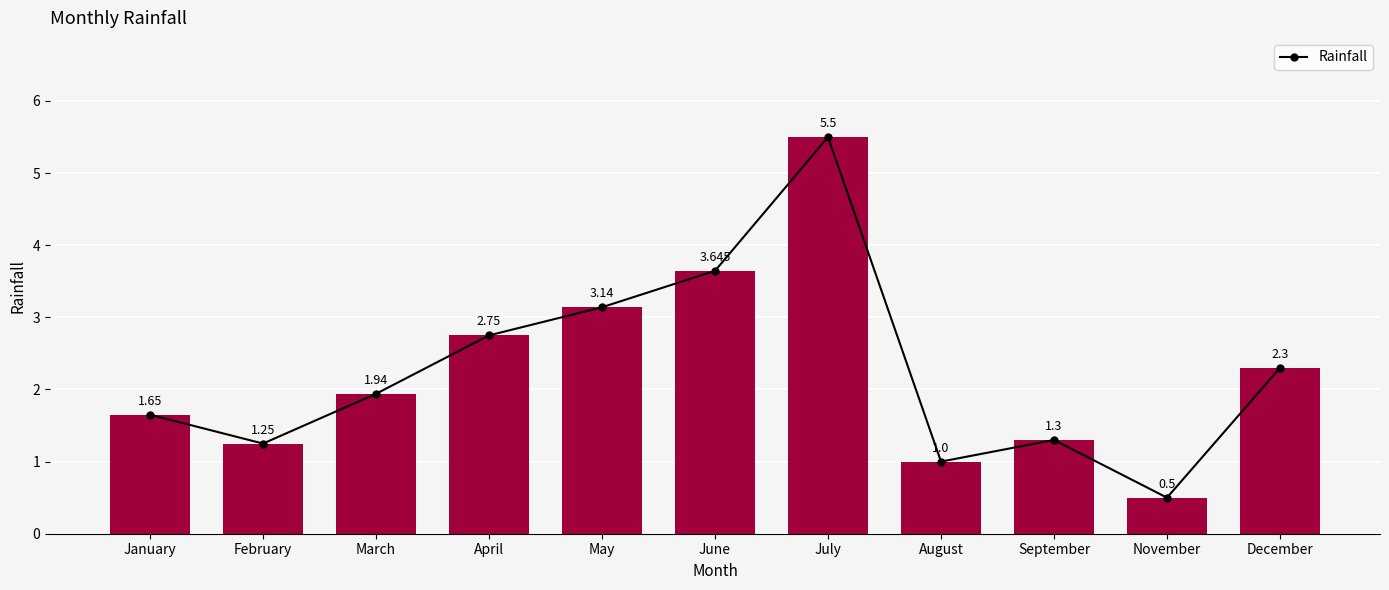

Between February and April, which is larger?

April